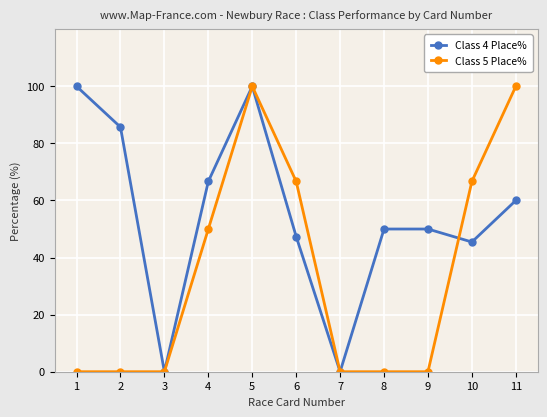

Rank the series by their average value, from lowest to highest.

Class 5 Place%, Class 4 Place%